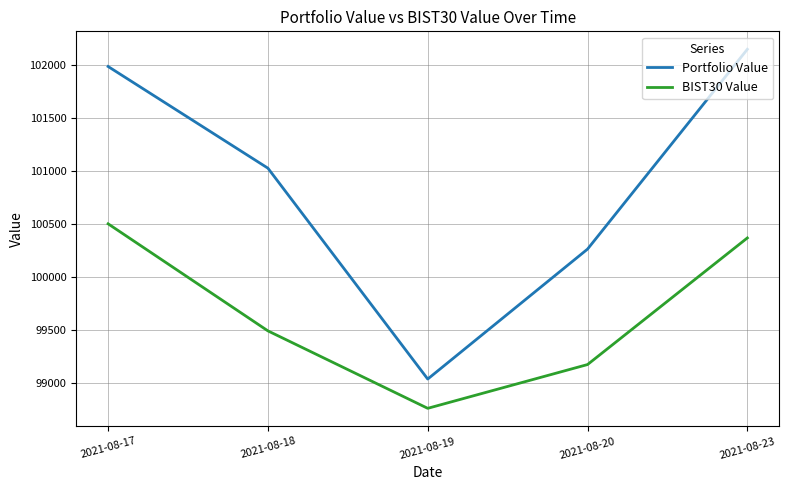

Is it true that BIST30 Value equals 100369.3 at 2021-08-23?

True